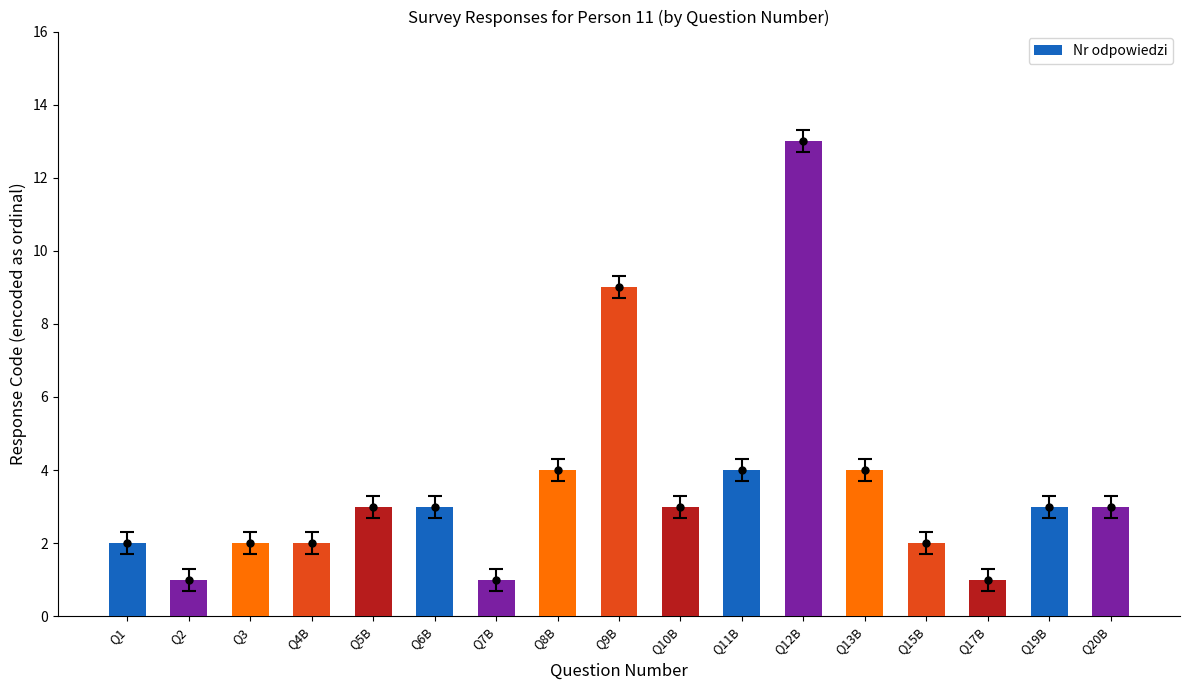

The value at Q1 is 2. True or false?

True